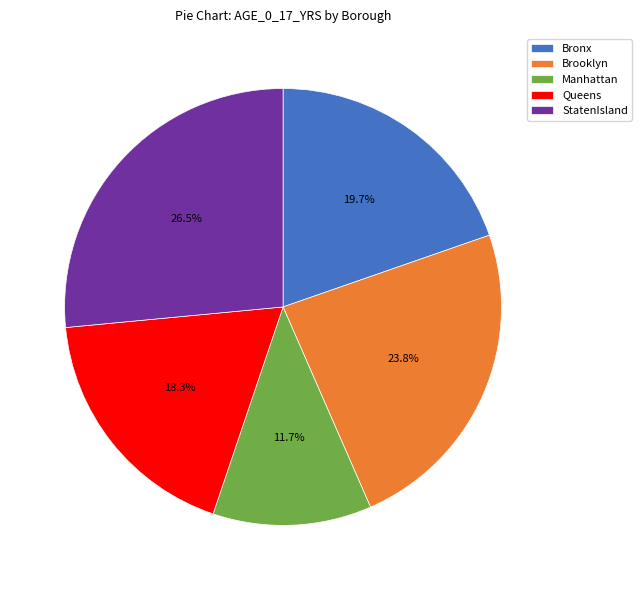

Rank the categories by value from lowest to highest.

Manhattan, Queens, Bronx, Brooklyn, StatenIsland